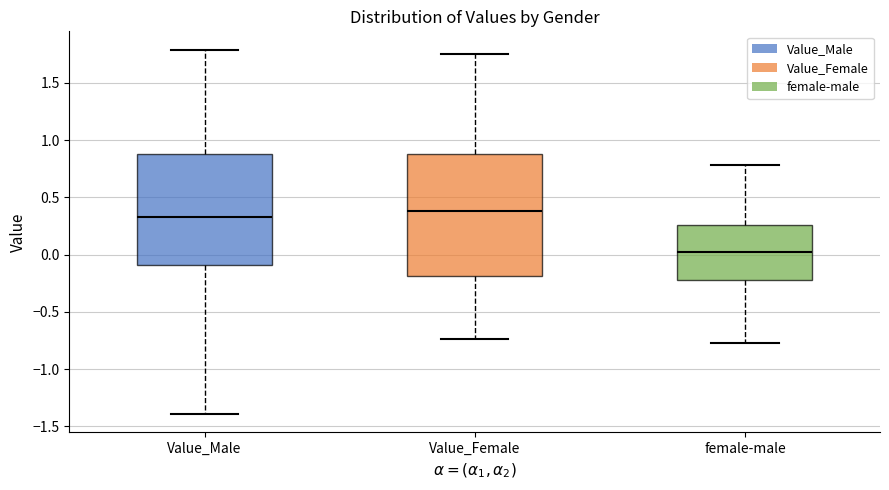

Where does the median line of the box for Value_Female sit on the y-axis? The values are not printed on the chart, so give them approximately, as read against the axis.

0.40